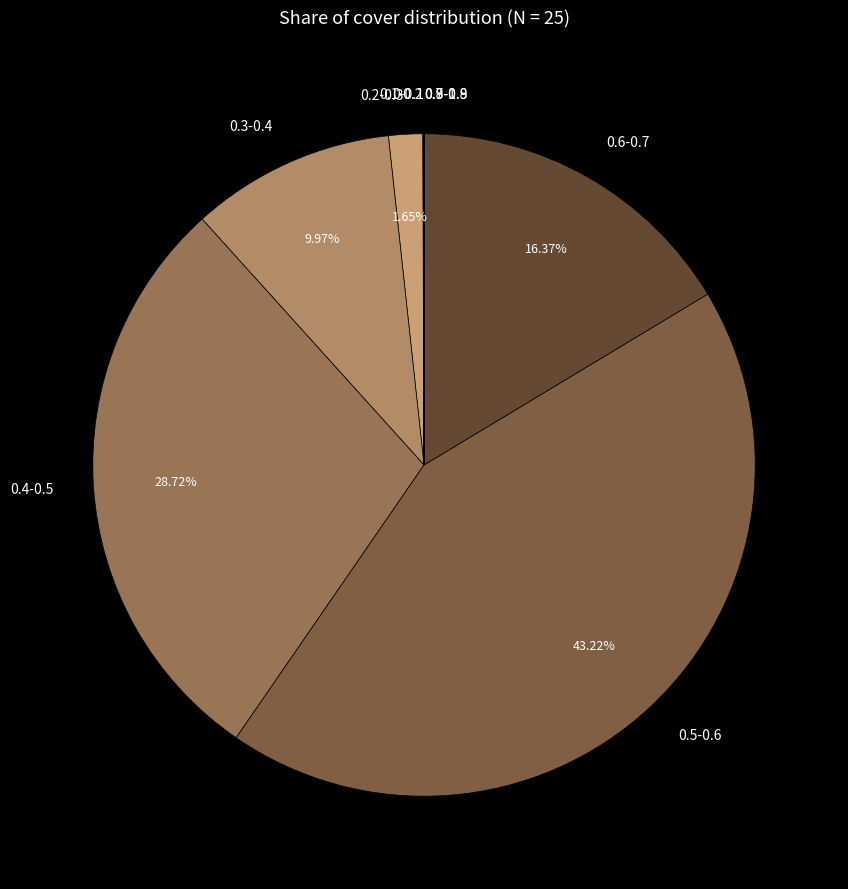

Is there a majority slice in this chart?

No